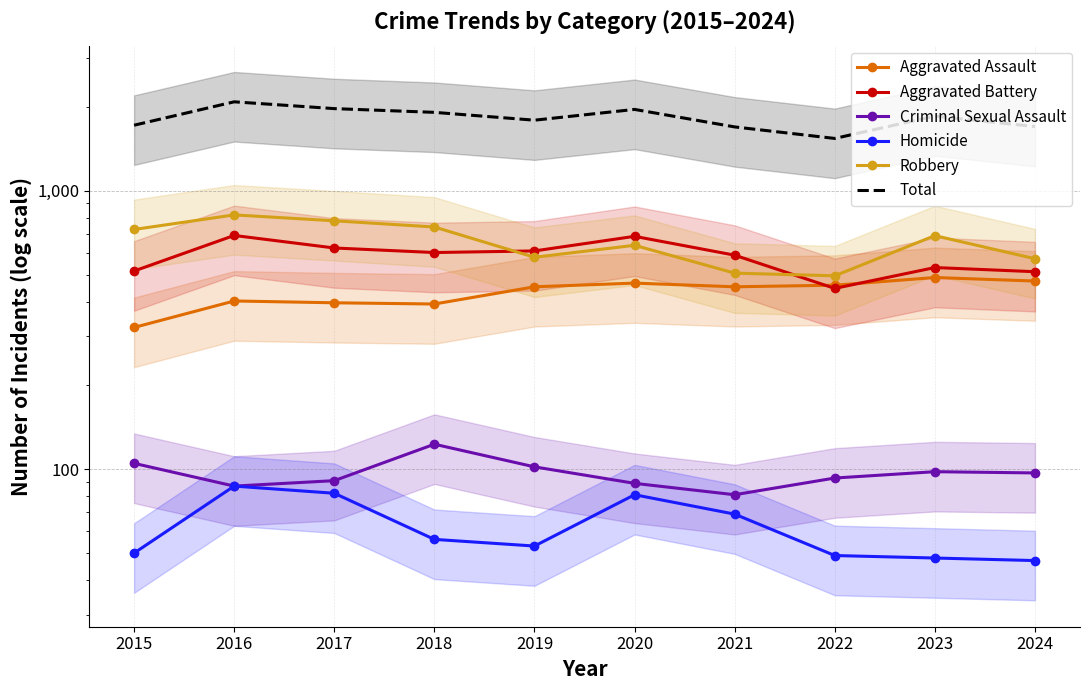

Which category has the lowest value in the Aggravated Assault series?

2015